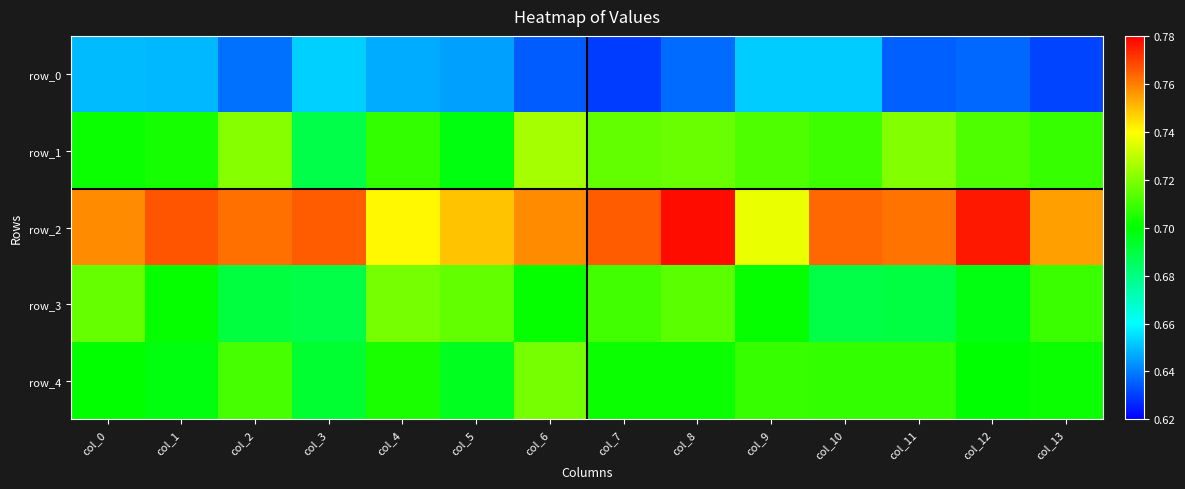

What is the sum of all row_4 values?

9.8